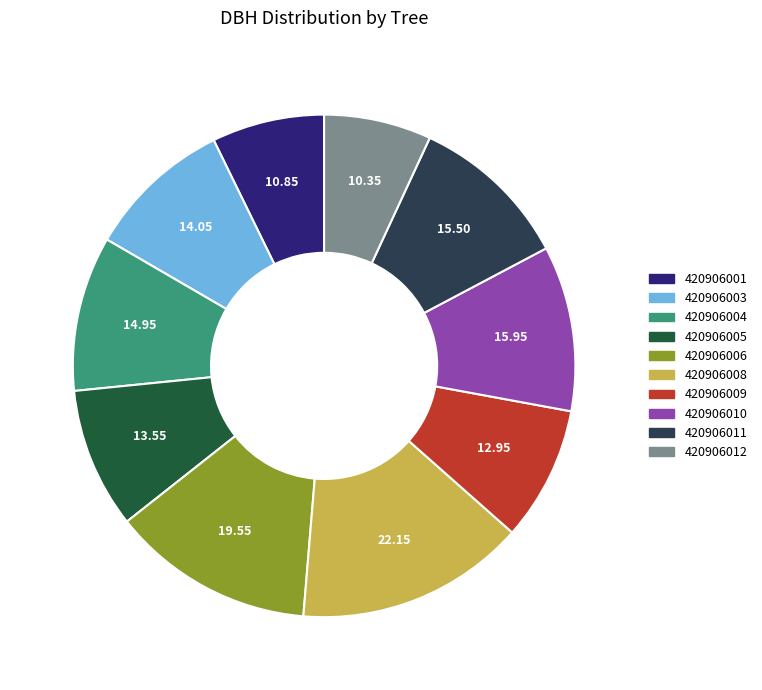

Is 420906001 the majority of the pie?

No